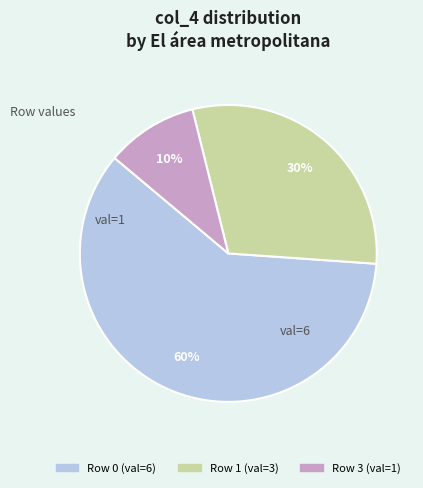

How many segments does this pie chart have?

3